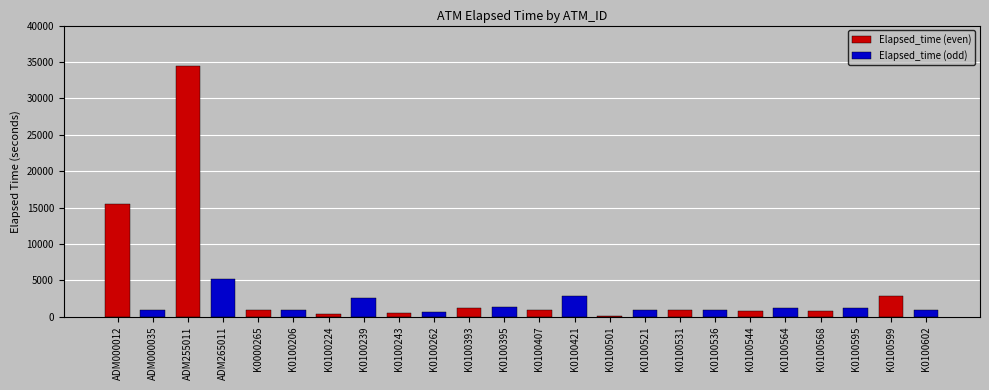

At which label does the data first exceed 915?

ADM000012